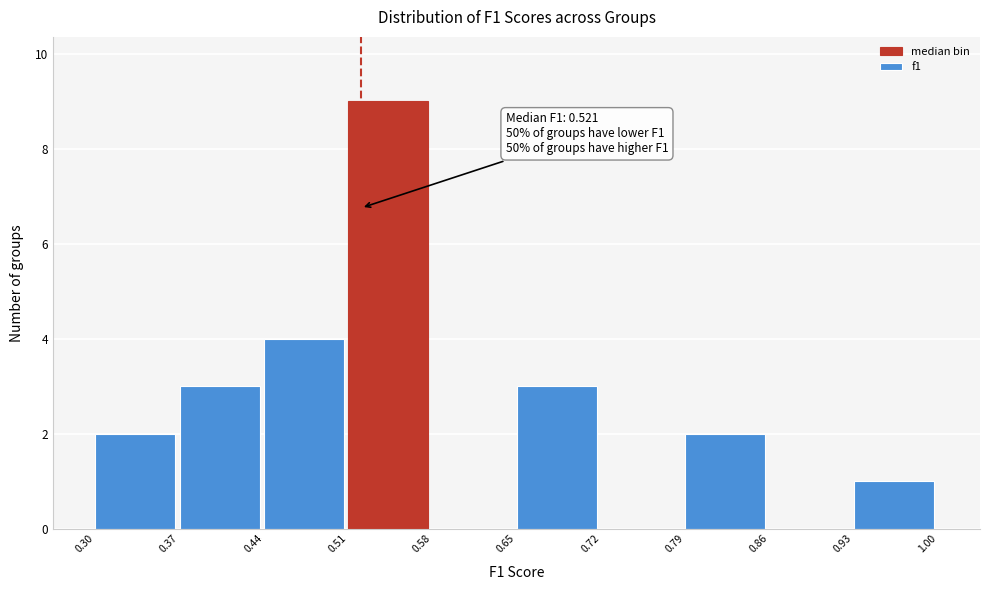

Which range on the x-axis has the tallest bar?

0.51 to 0.58